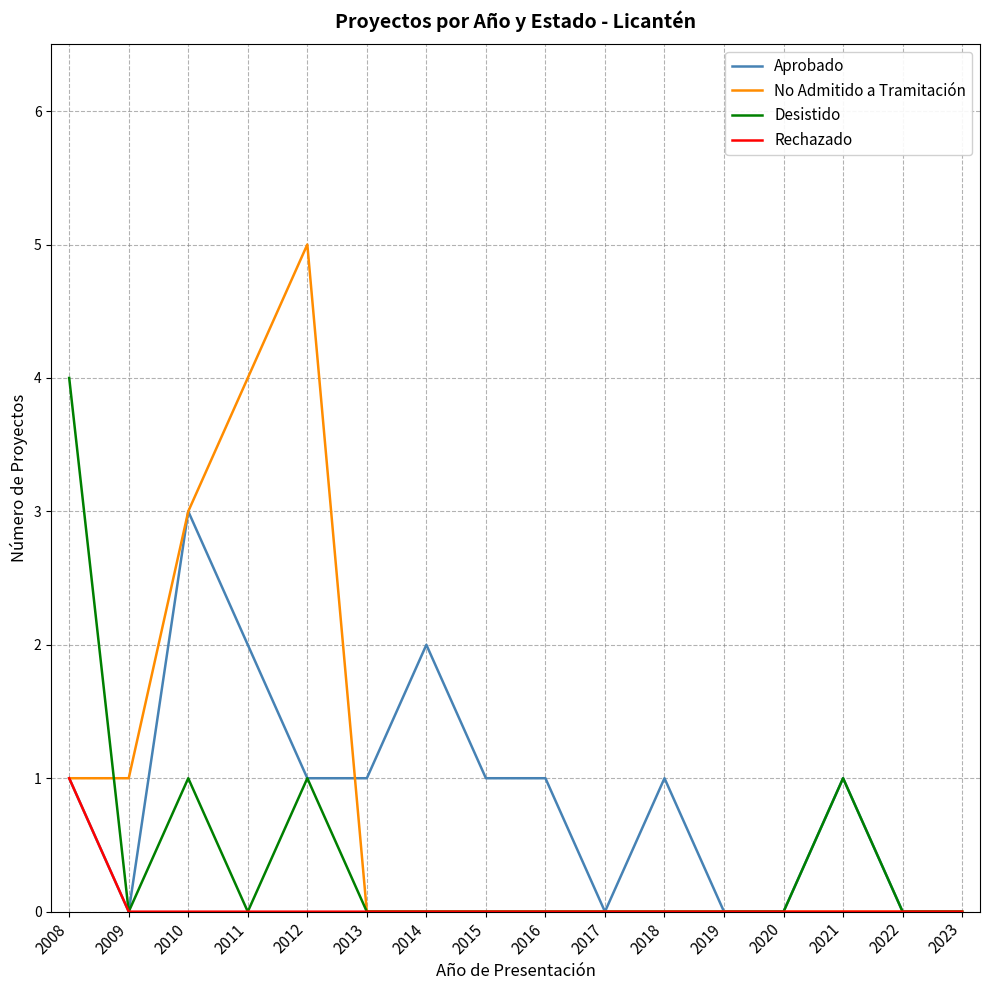

Is the value of Desistido at 2008 greater than the value of No Admitido a Tramitación at 2015?

Yes